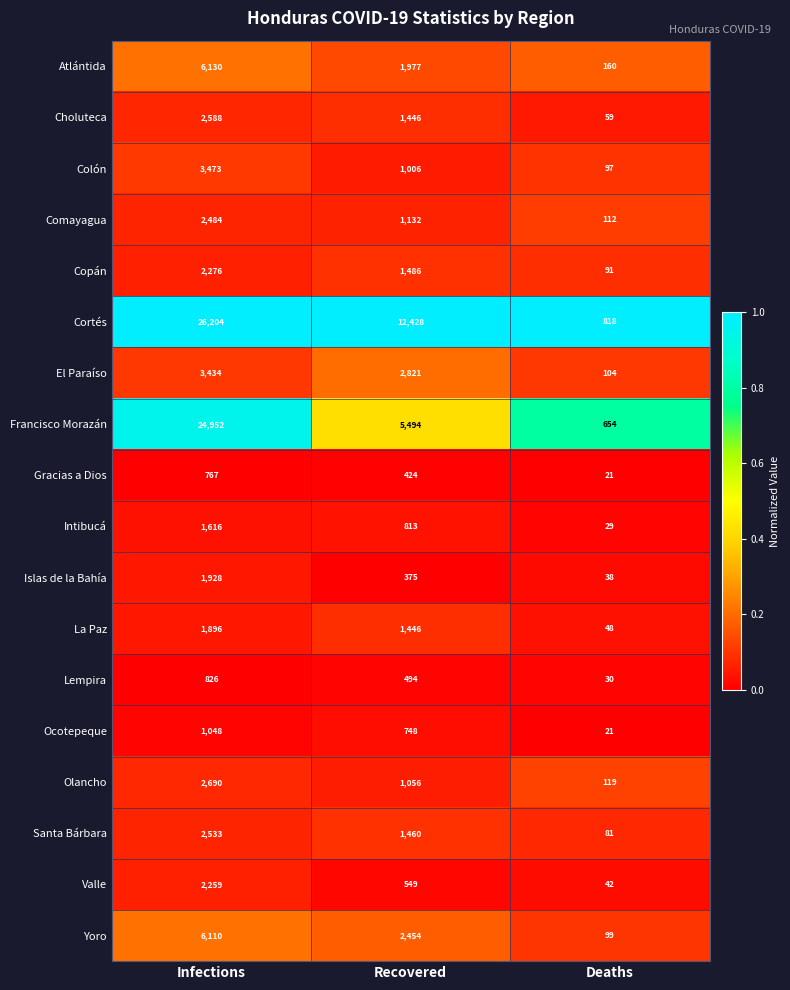

Is it true that Lempira equals 861 at Recovered?

False